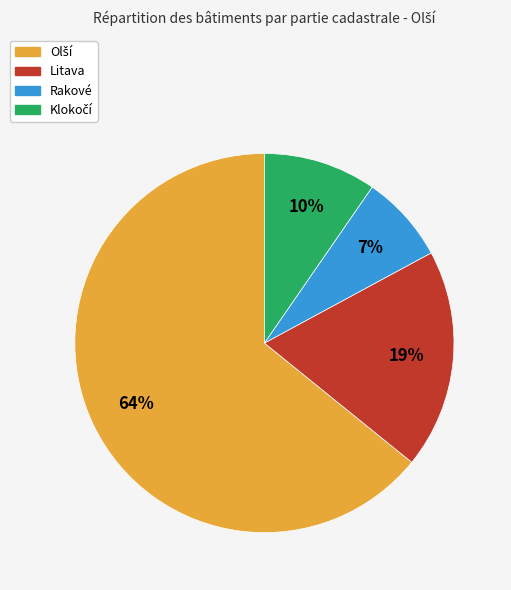

To the nearest percent, what is the difference between the largest and smallest slice percentages?

57%